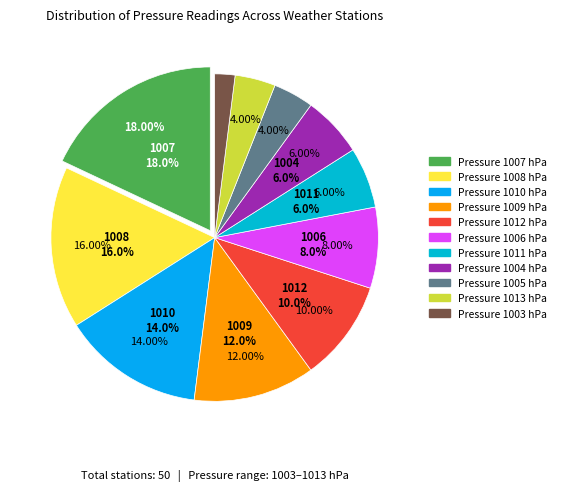

What is the total percentage of 1012 and 1010?

24.0%